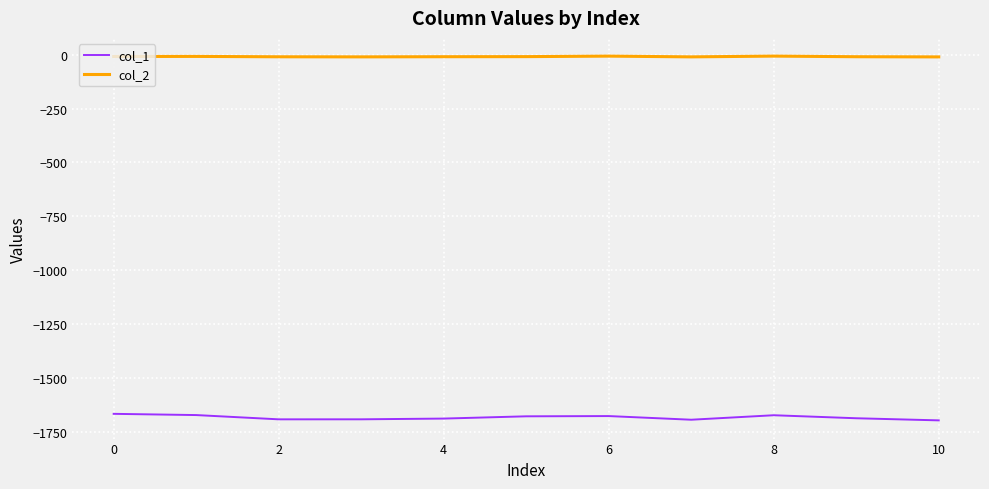

List the series in order of their overall mean, lowest first.

col_1, col_2